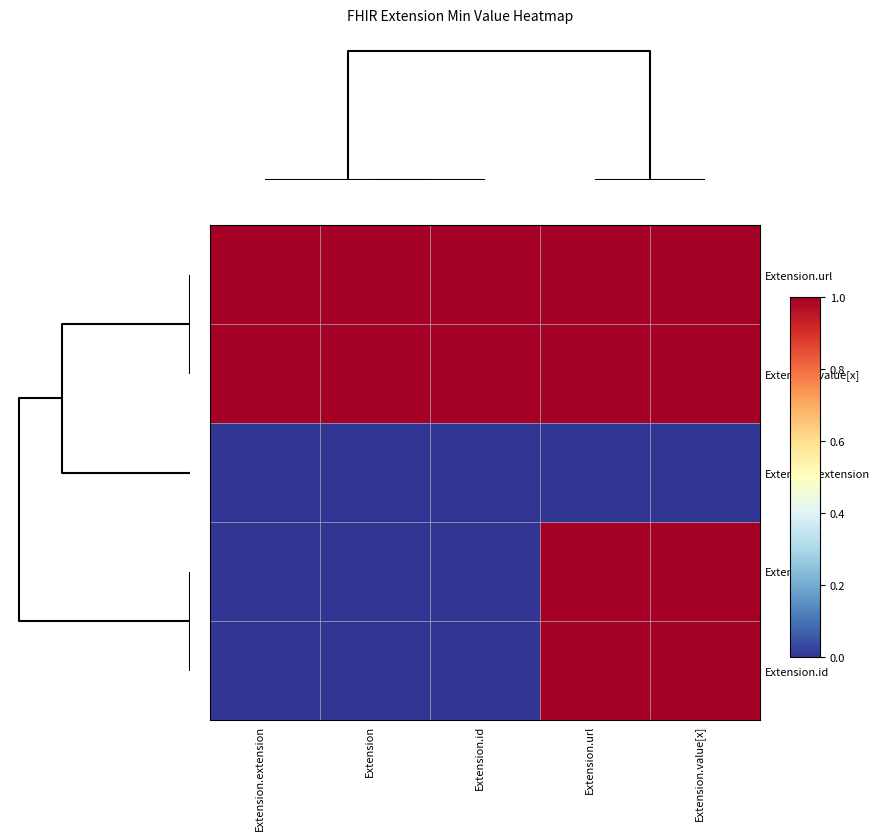

What is the greatest value displayed?

1